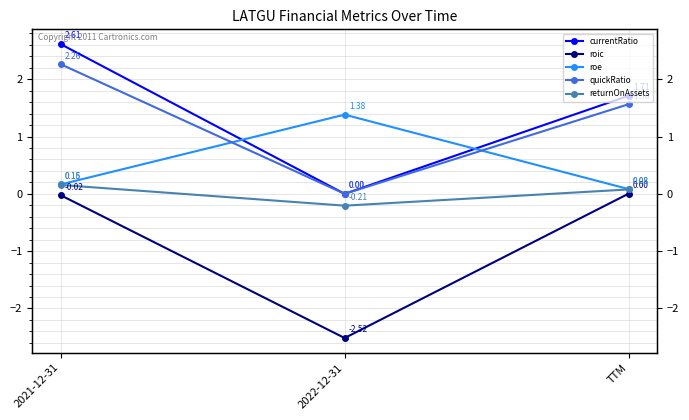

Reading left to right, list all the values displayed in this chart.

currentRatio: 2021-12-31=2.6	2022-12-31=0.0	TTM=1.7
roic: 2021-12-31=-0.0	2022-12-31=-2.5	TTM=0.0
roe: 2021-12-31=0.2	2022-12-31=1.4	TTM=0.1
quickRatio: 2021-12-31=2.3	2022-12-31=0.0	TTM=1.6
returnOnAssets: 2021-12-31=0.2	2022-12-31=-0.2	TTM=0.1